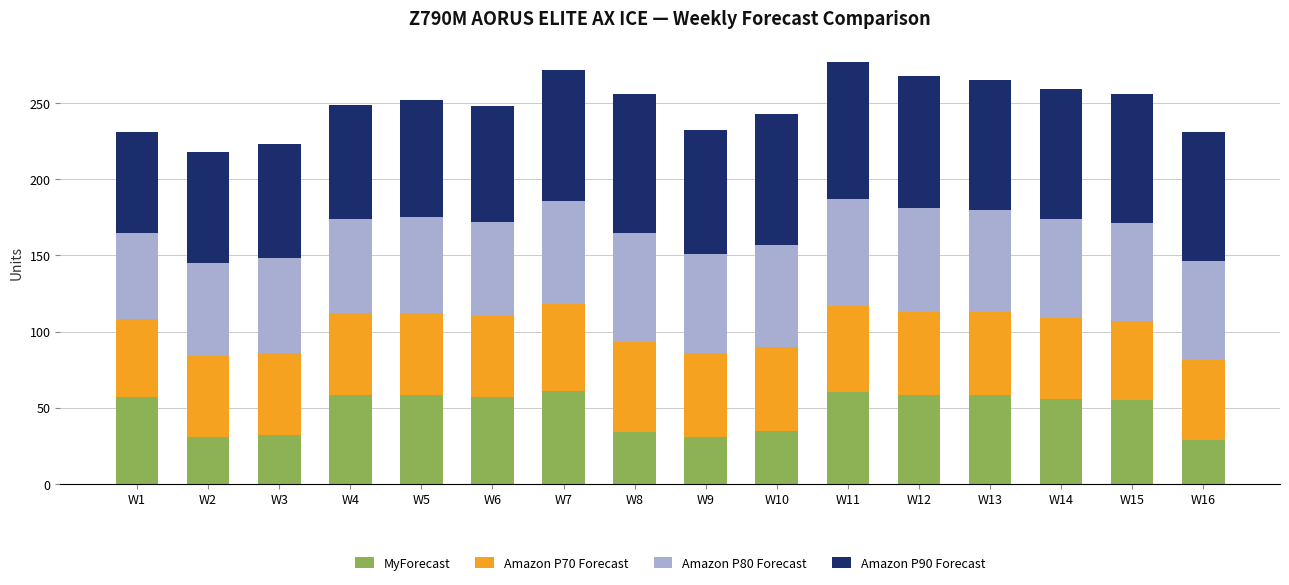

True or false: MyForecast has a value of 58 at W13.

True